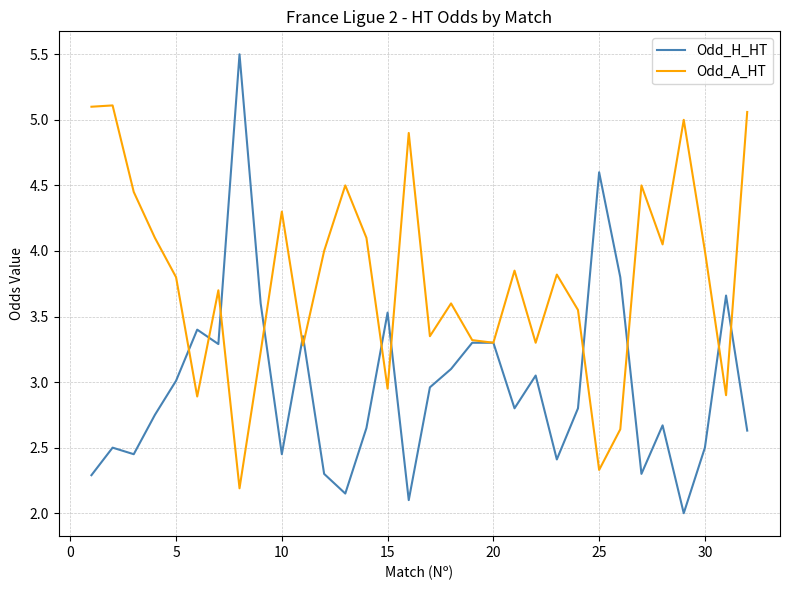

What is the maximum value shown in the chart?

5.5